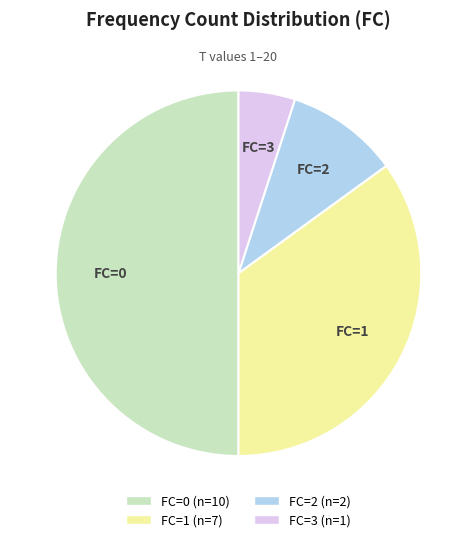

How many slices are in this pie chart?

4